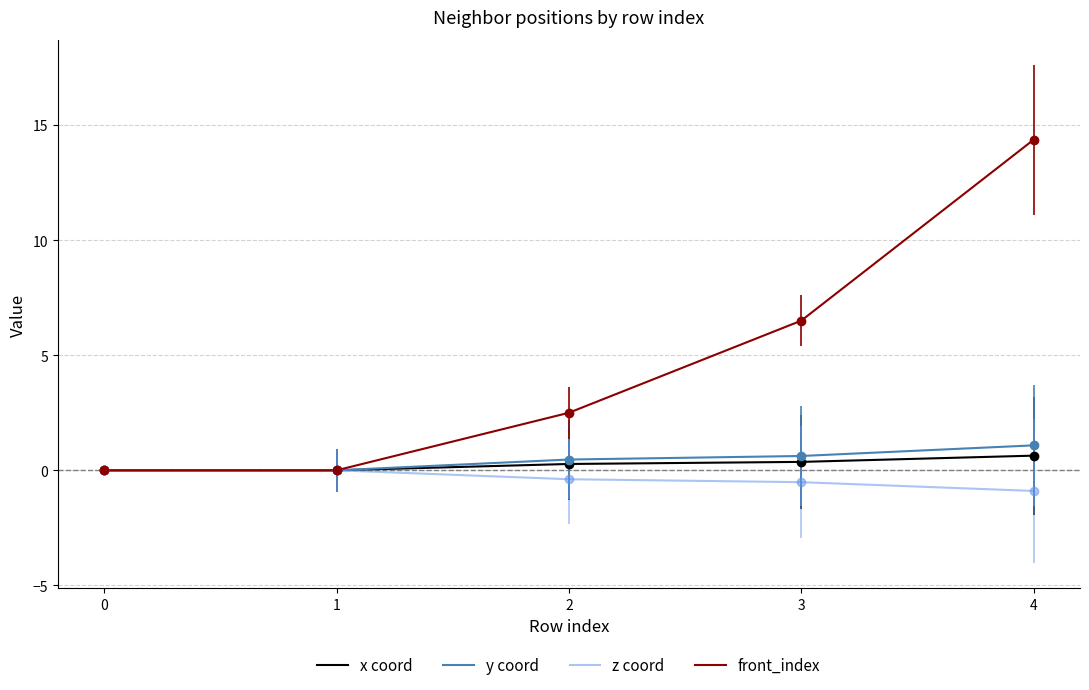

Is the value of y coord at 1 greater than the value of front_index at 4?

No